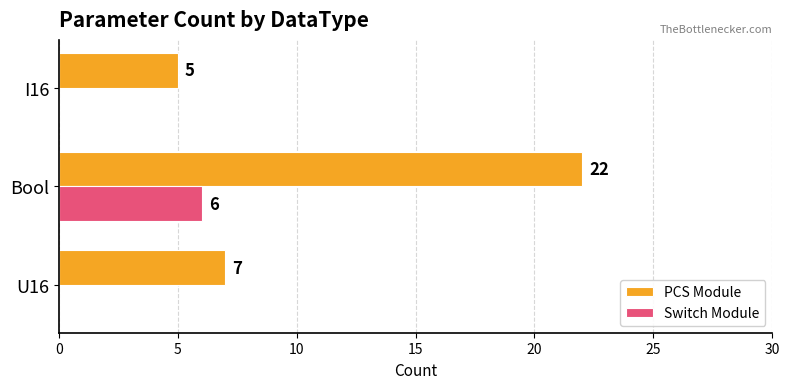

What is the sum of all Switch Module values?

6